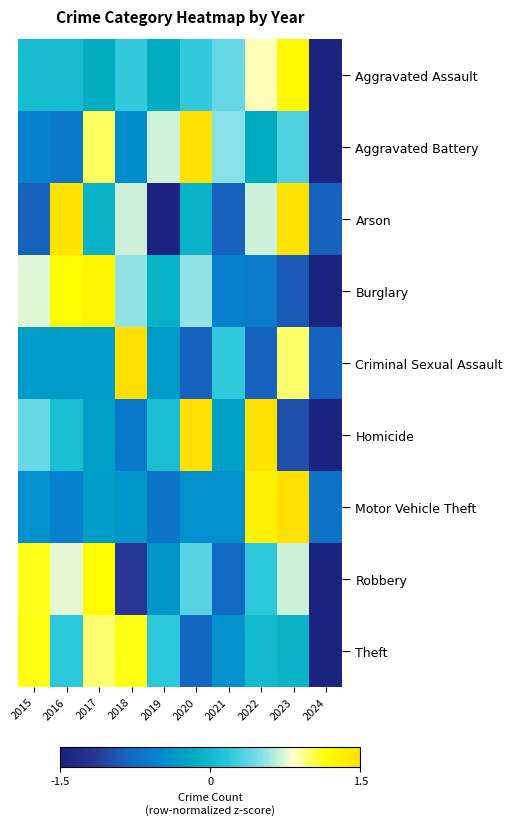

Which category has the lowest value across all series?

2024